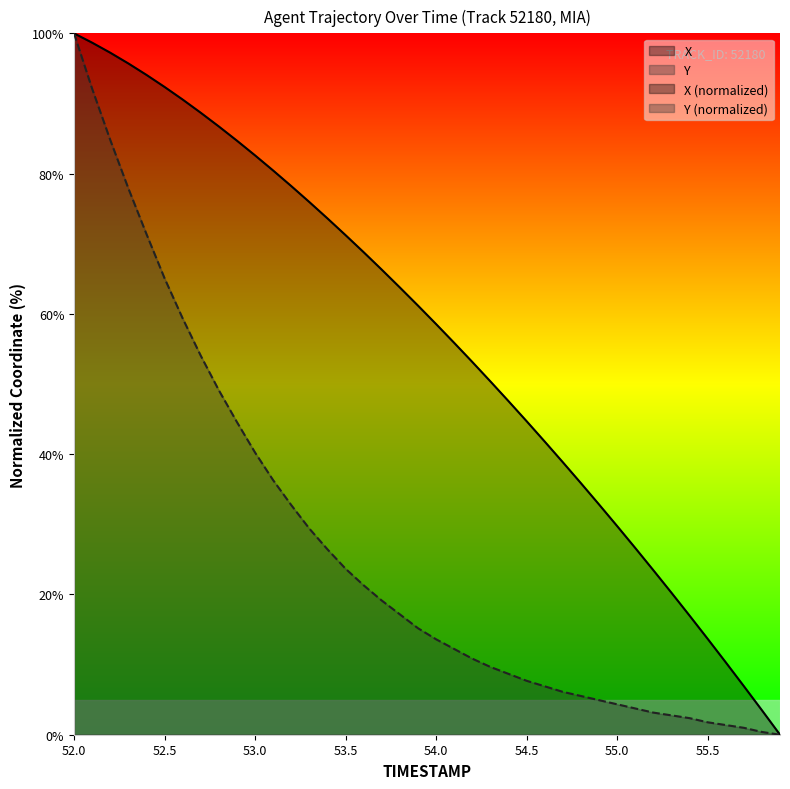

True or false: X has a value of 59.2 at 54.5.

False